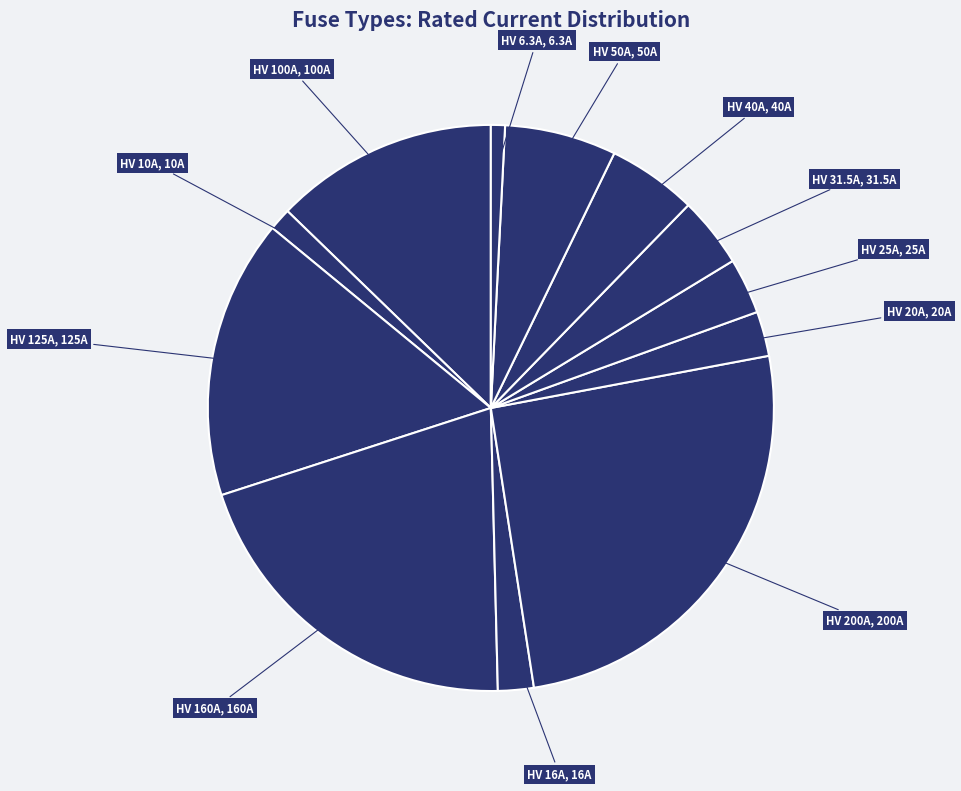

How many segments does this pie chart have?

12